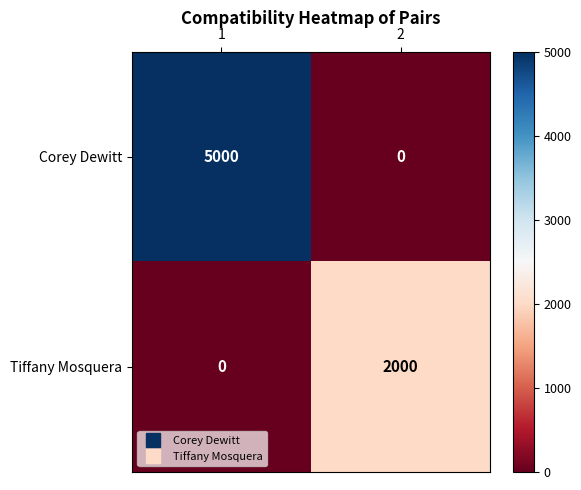

What is the difference between the Corey Dewitt values at 2 and 1?

5000